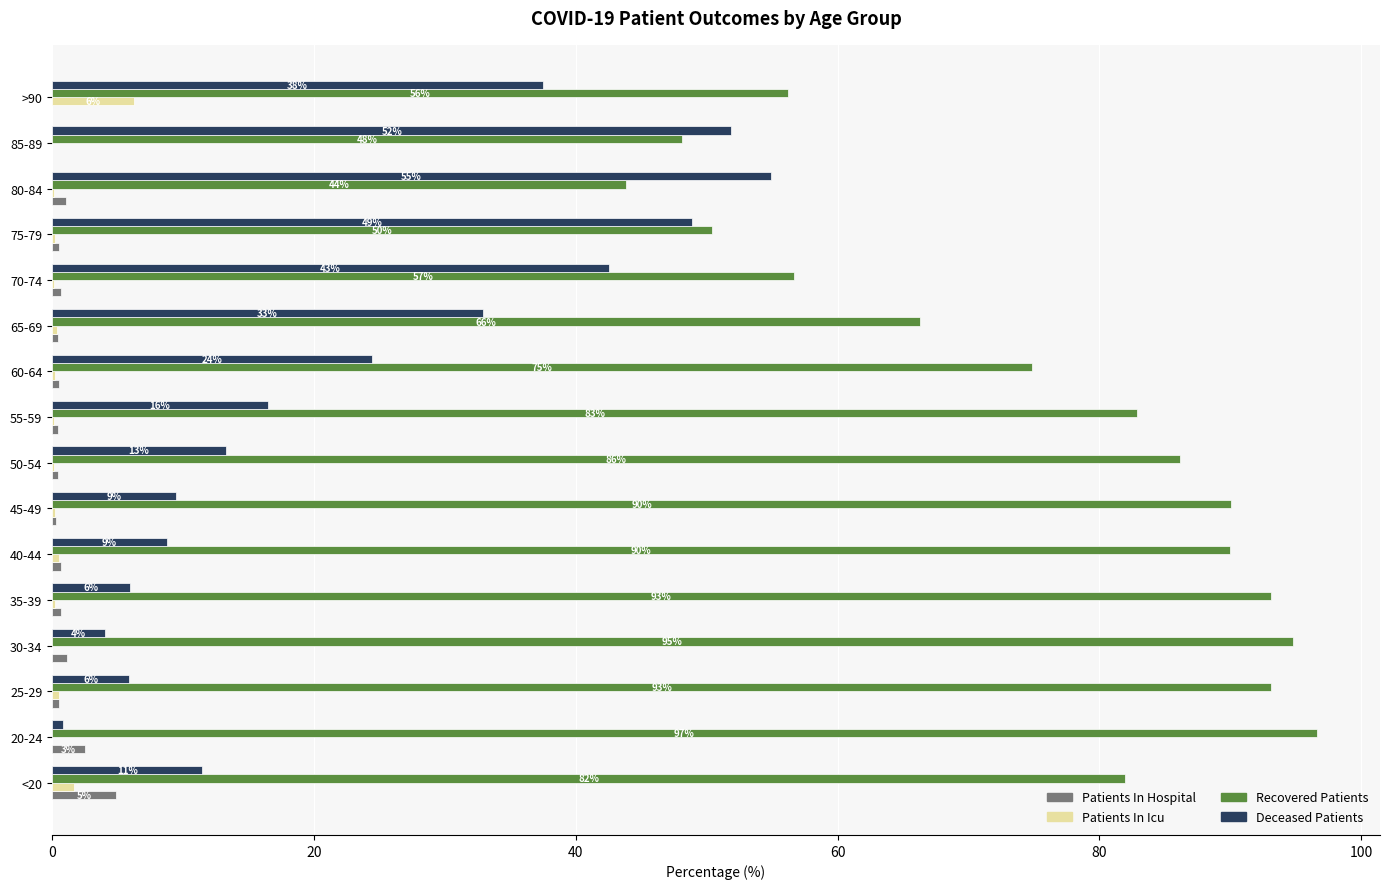

What is the highest value of the Patients In Hospital series?

4.9